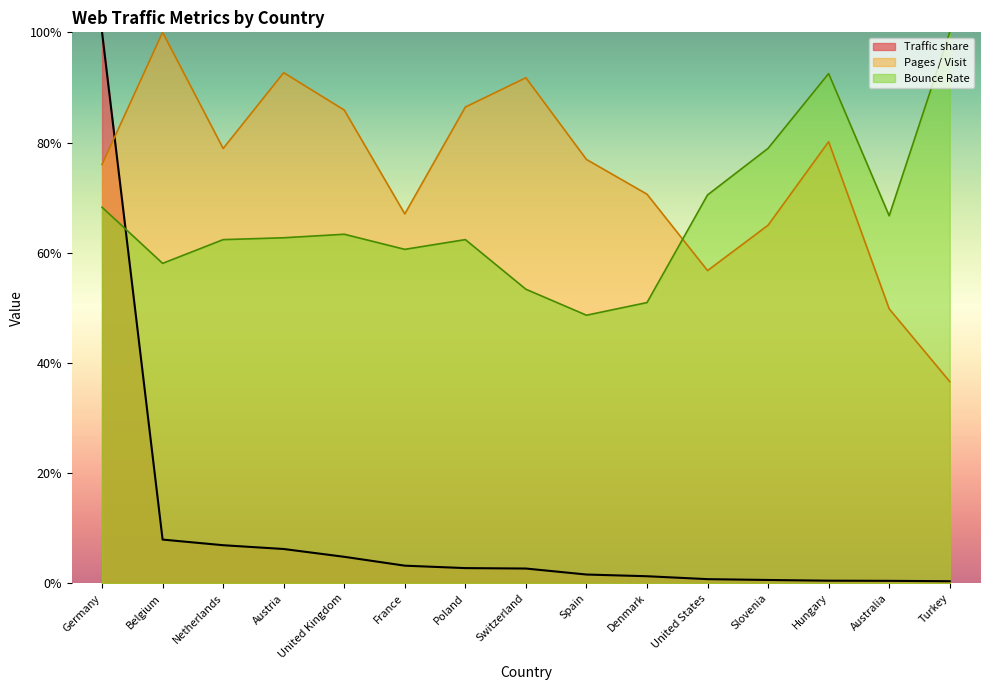

Where do Pages / Visit and Traffic share first cross each other?

Germany and Belgium